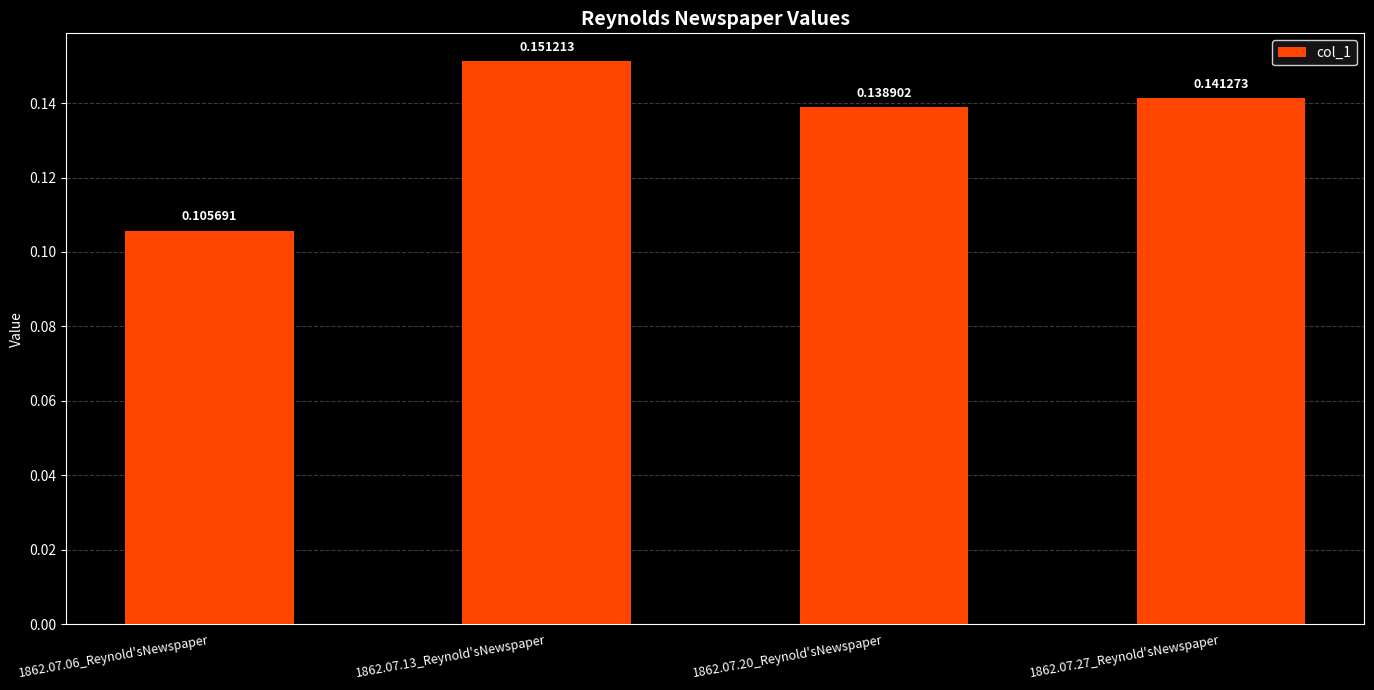

Does the chart contain any negative values?

No